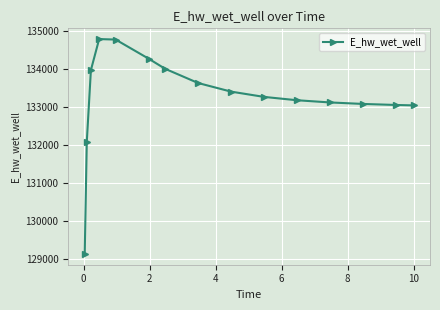

What is the difference between the second highest and second lowest values?

2694.7